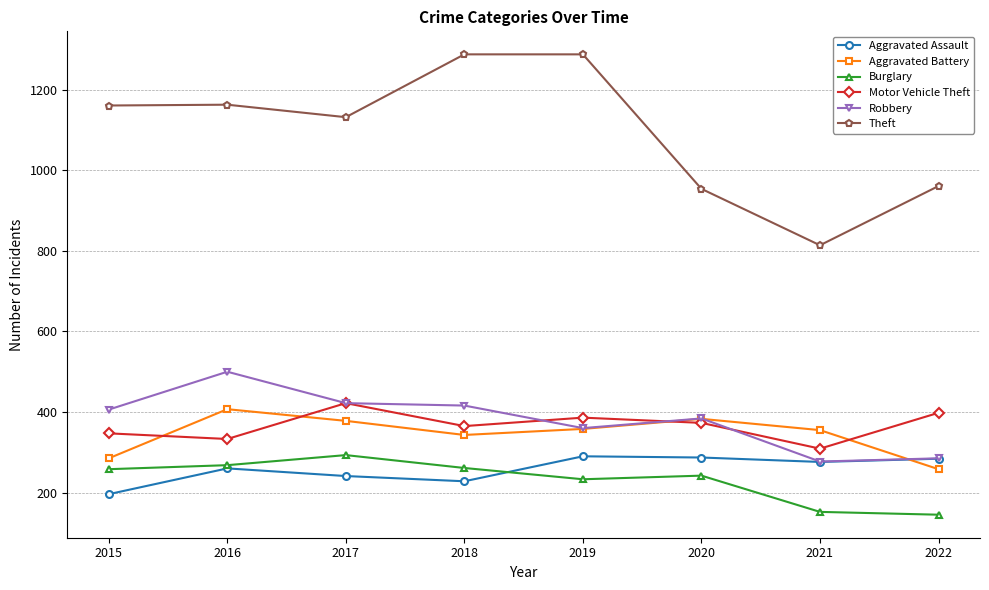

The Aggravated Battery series shows 88 at 2019. True or false?

False